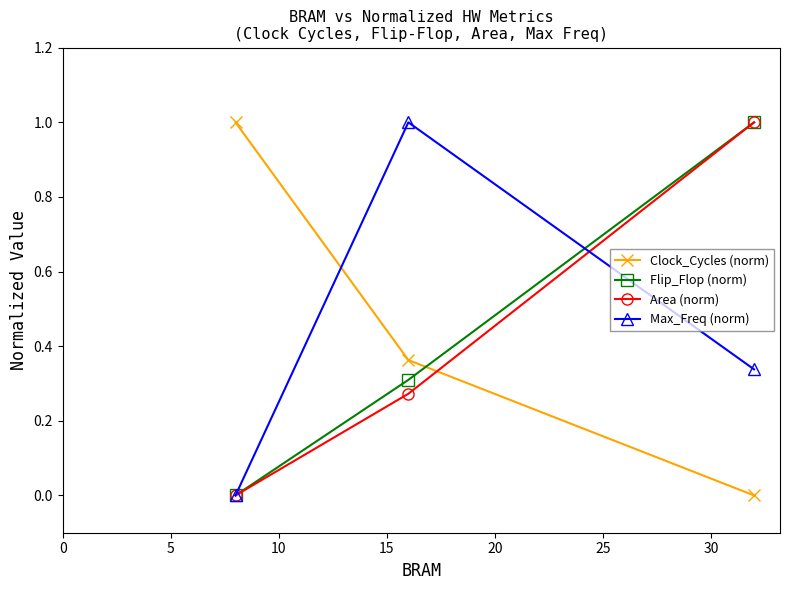

Does the chart have visible grid lines?

No